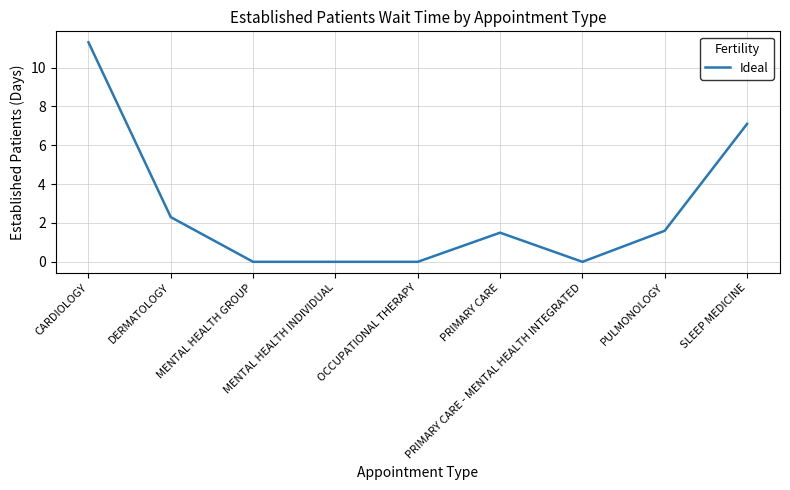

Approximately how many times larger is the value at PULMONOLOGY compared to PRIMARY CARE?

1.1